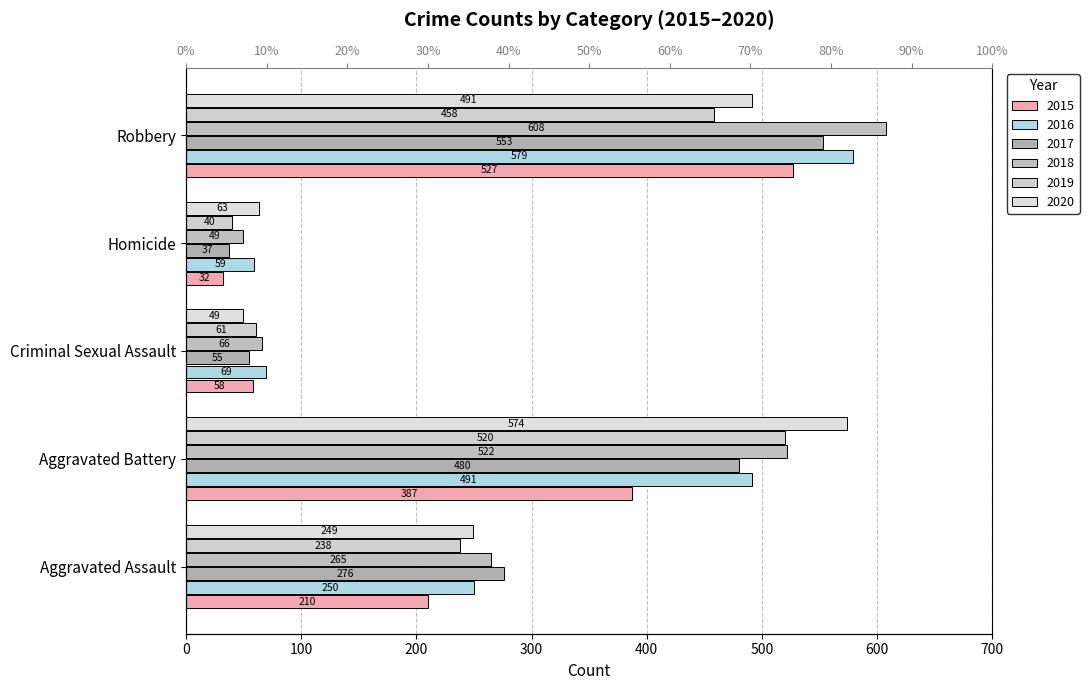

At how many categories does at least one series exceed 94?

3